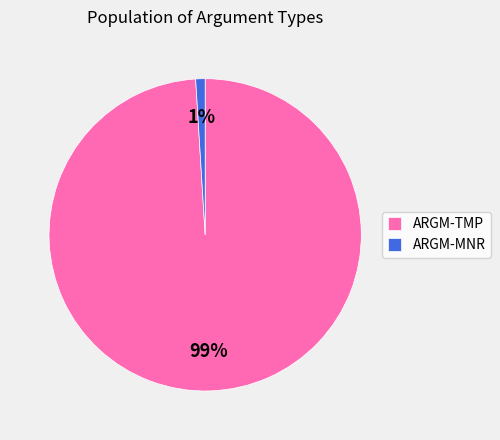

To the nearest percent, what percentage of the pie is ARGM-TMP?

99%